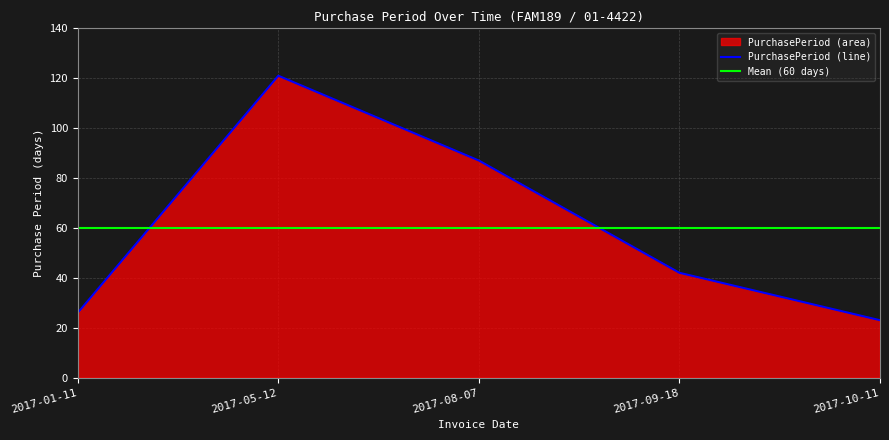

At which label does the data first exceed 42?

2017-05-12